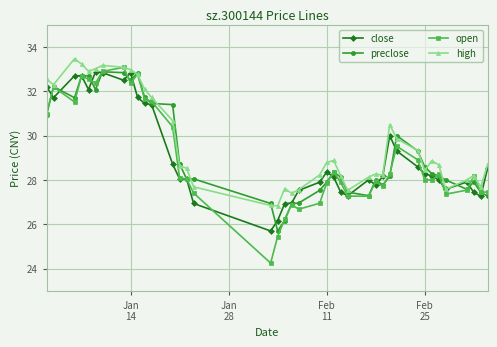

Which series has the largest range (max minus min)?

open